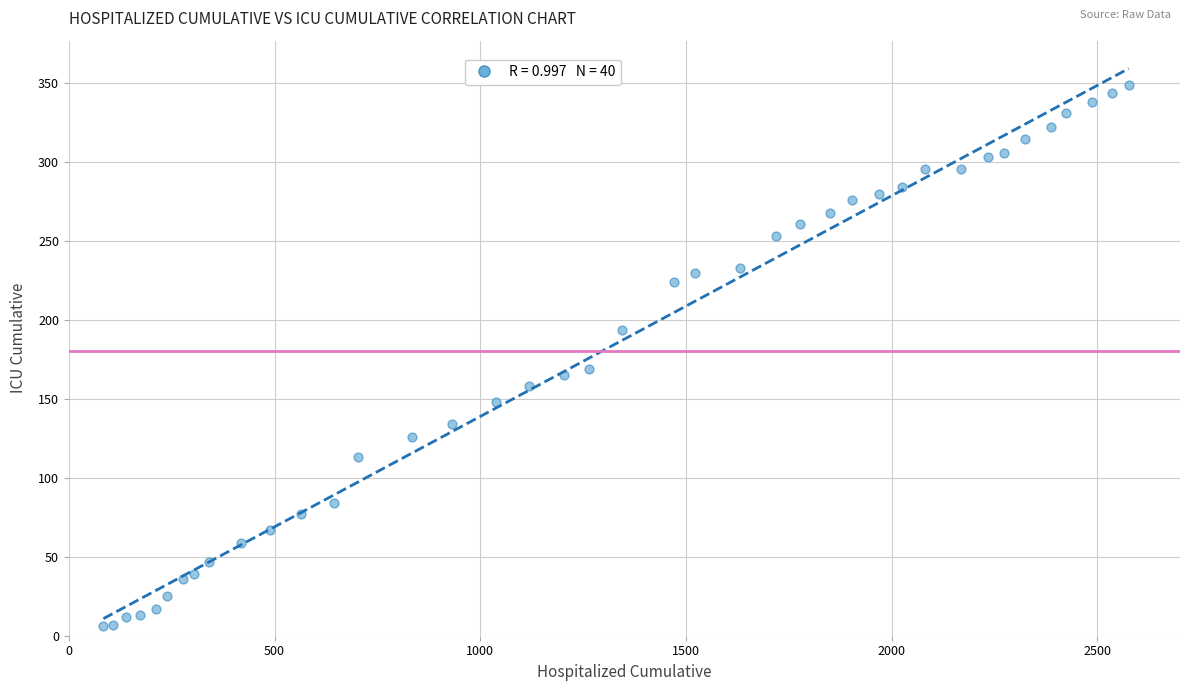

What Y value in the scatter plot is closest to 177?

169